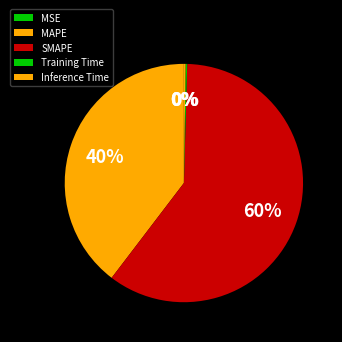

Does Training Time represent more than half of the total?

No